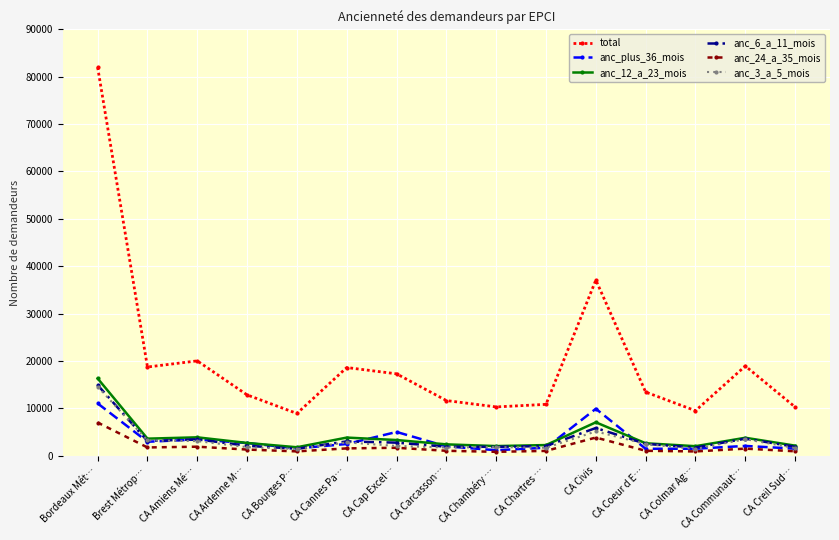

What is the maximum value for total?

81976